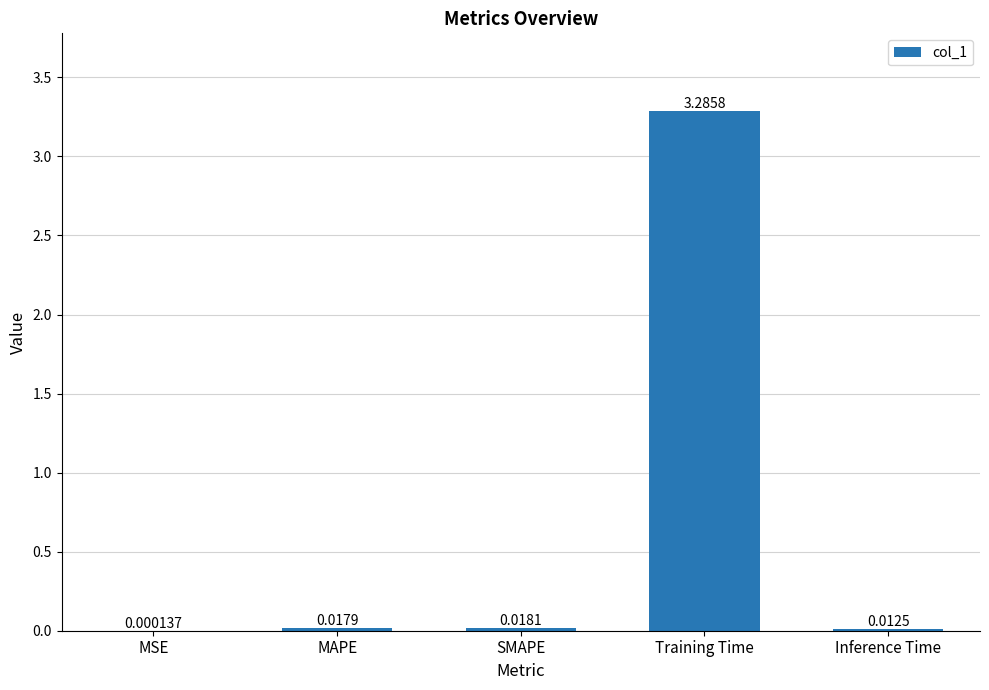

Count the number of categories in the chart.

5